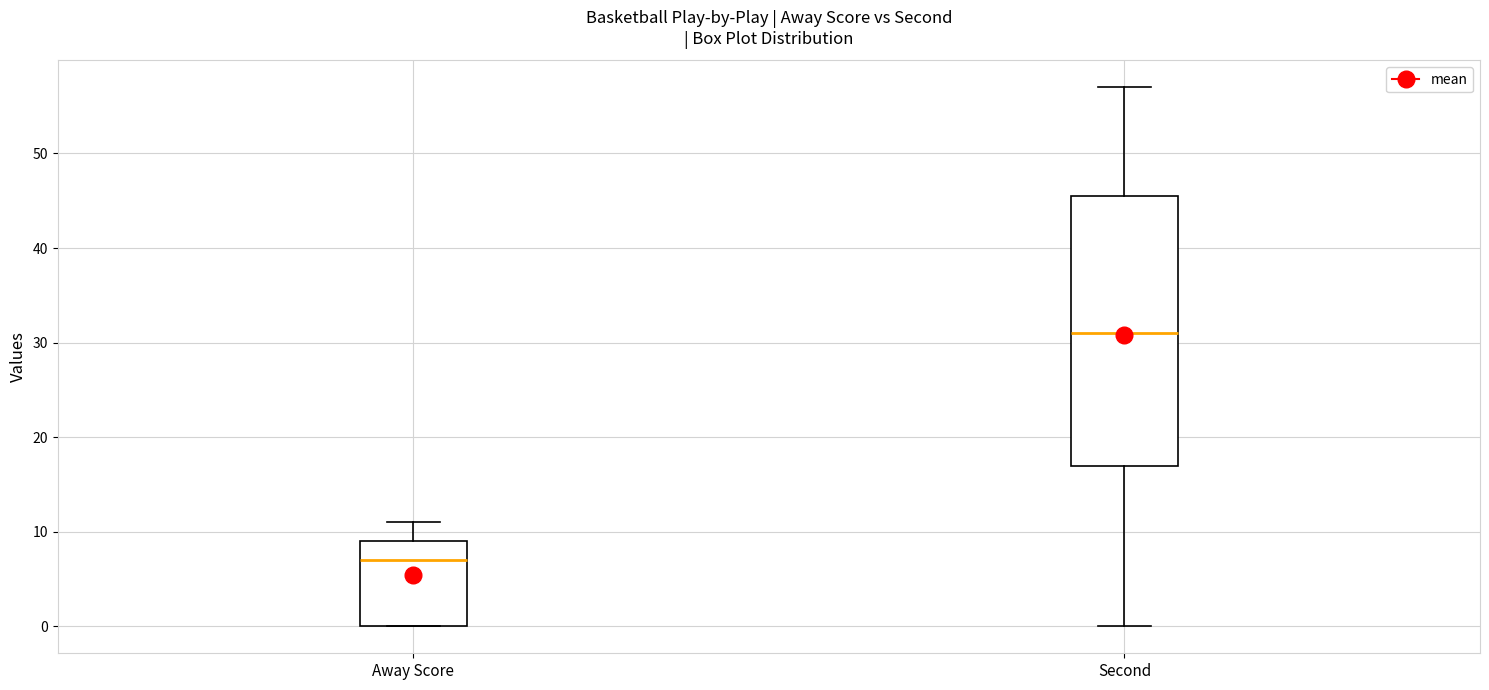

Reading left to right, read every box against the y-axis: the position of its median line, the range the box covers, and the ends of its whiskers. The values are not printed on the chart, so give them approximately, as read against the axis.

Away Score: median 7, box 0 to 9, whiskers 0 to 11
Second: median 31, box 17 to 46, whiskers 0 to 57